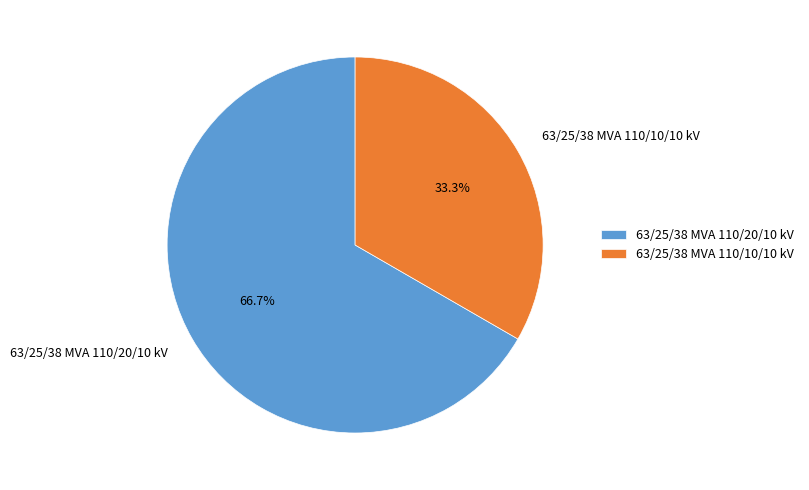

Which slice is the smallest?

63/25/38 MVA 110/10/10 kV